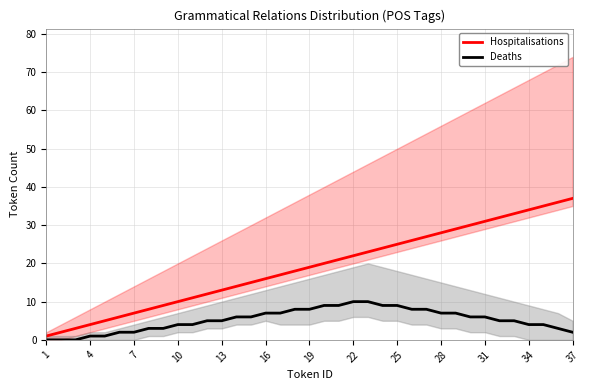

What value does the Deaths series have at 14, to the nearest 10?

10